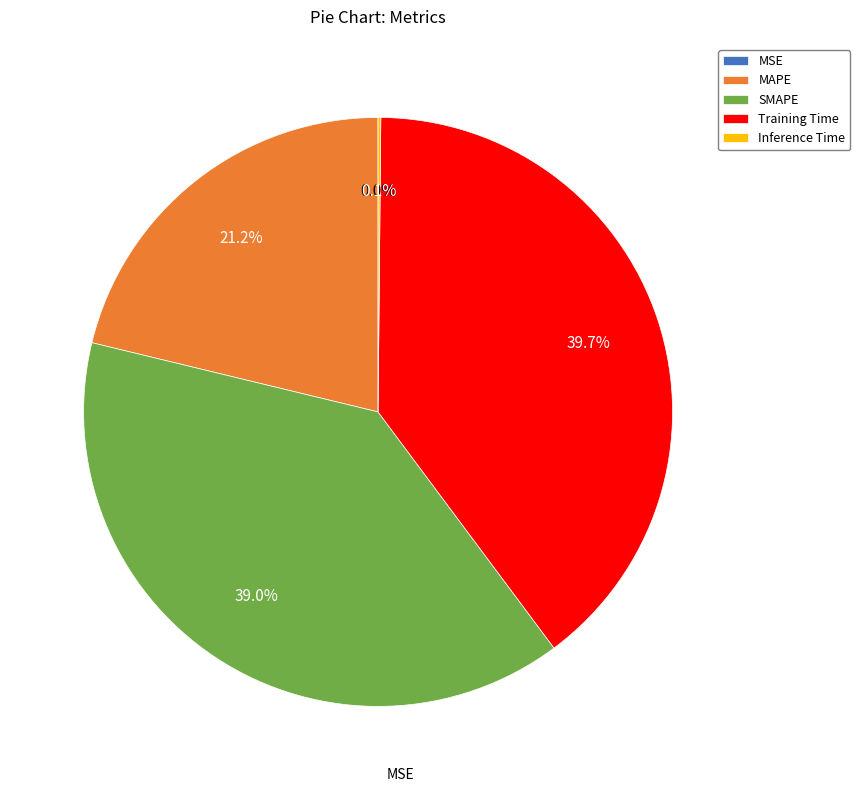

Is there any slice that represents more than half of the pie?

No